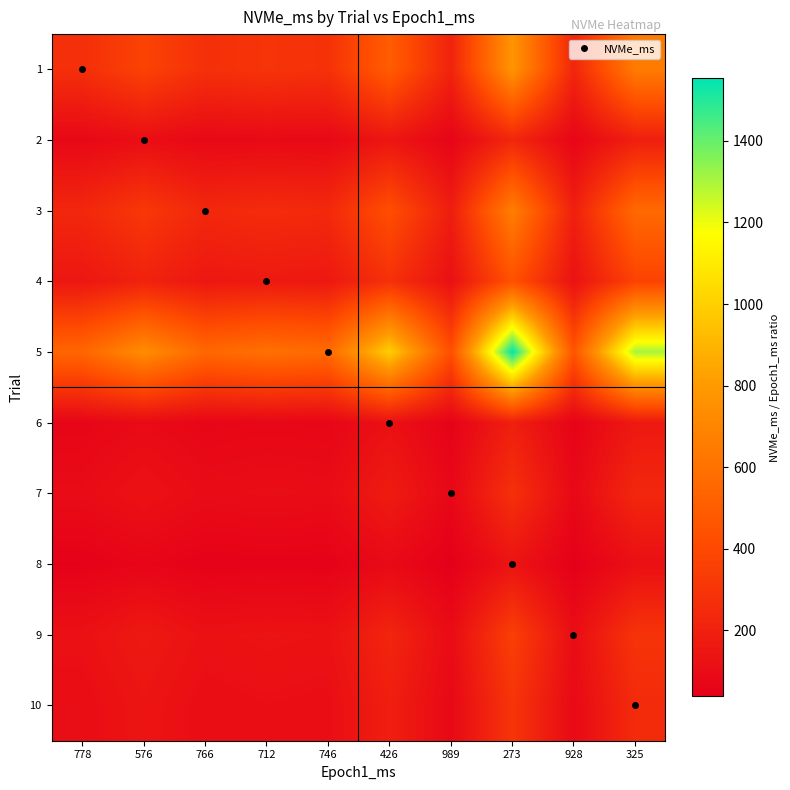

Reading right to left, list all the values displayed in this chart.

1: 325=652.3	928=228.4	273=776.6	989=214.4	426=497.7	746=284.2	712=297.8	766=276.8	576=368.1	778=272.5
2: 325=193.8	928=67.9	273=230.8	989=63.7	426=147.9	746=84.5	712=88.5	766=82.2	576=109.4	778=81.0
3: 325=560.0	928=196.1	273=666.7	989=184.0	426=427.2	746=244.0	712=255.6	766=237.6	576=316.0	778=233.9
4: 325=369.2	928=129.3	273=439.6	989=121.3	426=281.7	746=160.9	712=168.5	766=156.7	576=208.3	778=154.2
5: 325=1304.6	928=456.9	273=1553.1	989=428.7	426=995.3	746=568.4	712=595.5	766=553.5	576=736.1	778=545.0
6: 325=163.1	928=57.1	273=194.1	989=53.6	426=124.4	746=71.0	712=74.4	766=69.2	576=92.0	778=68.1
7: 325=233.8	928=81.9	273=278.4	989=76.8	426=178.4	746=101.9	712=106.7	766=99.2	576=131.9	778=97.7
8: 325=116.9	928=40.9	273=139.2	989=38.4	426=89.2	746=50.9	712=53.4	766=49.6	576=66.0	778=48.8
9: 325=295.4	928=103.4	273=351.6	989=97.1	426=225.4	746=128.7	712=134.8	766=125.3	576=166.7	778=123.4
10: 325=252.3	928=88.4	273=300.4	989=82.9	426=192.5	746=109.9	712=115.2	766=107.0	576=142.4	778=105.4